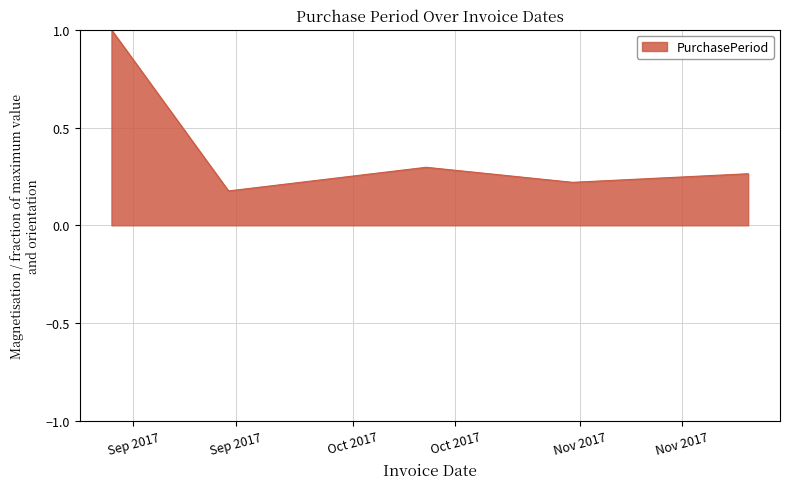

How many interior local peaks (higher than both neighbors) does the data have?

1